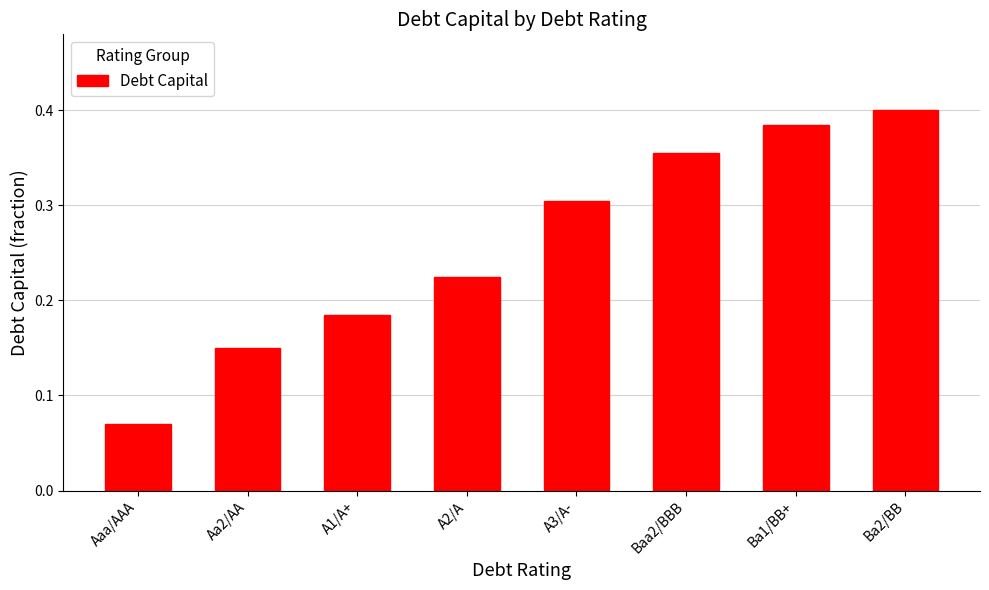

What is the sum of the values at Baa2/BBB and A3/A-?

0.7